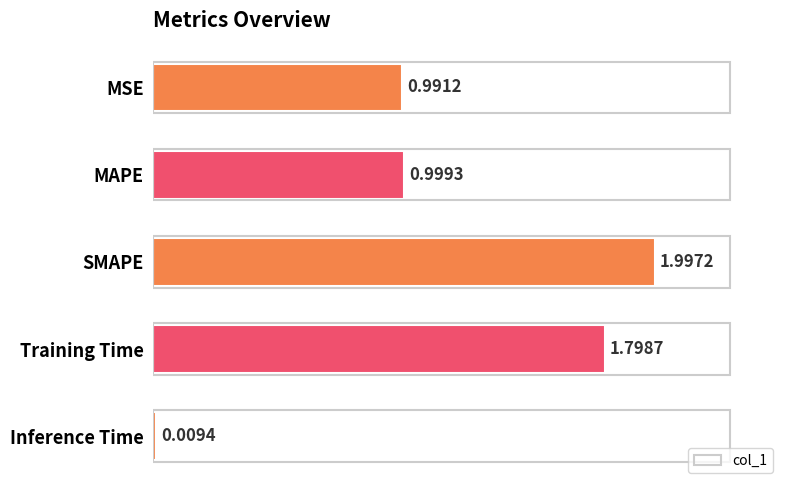

What is the average value?

1.2